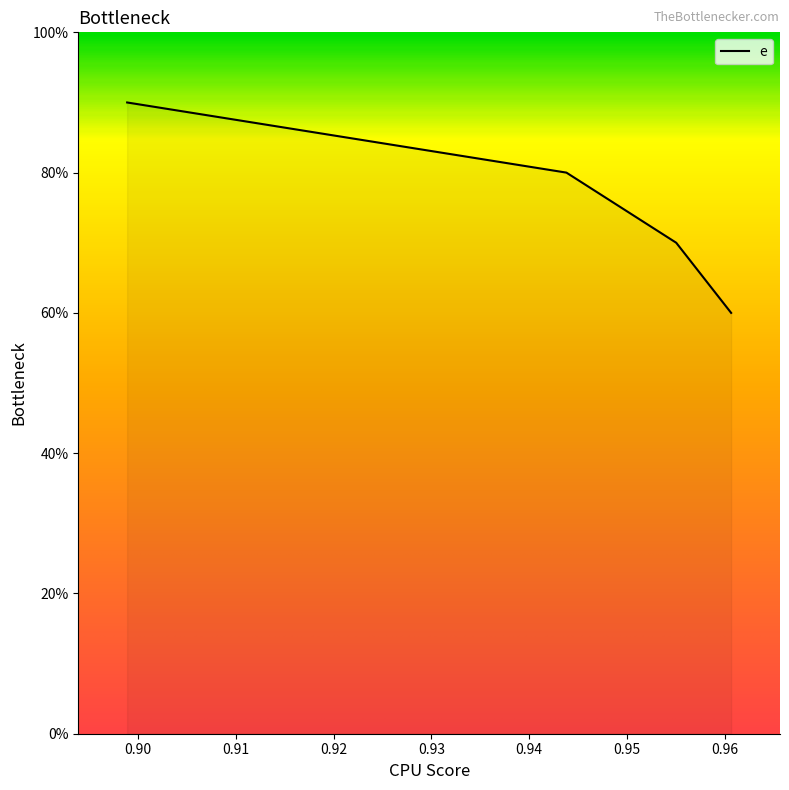

Does the chart display data point markers on the line(s)?

No